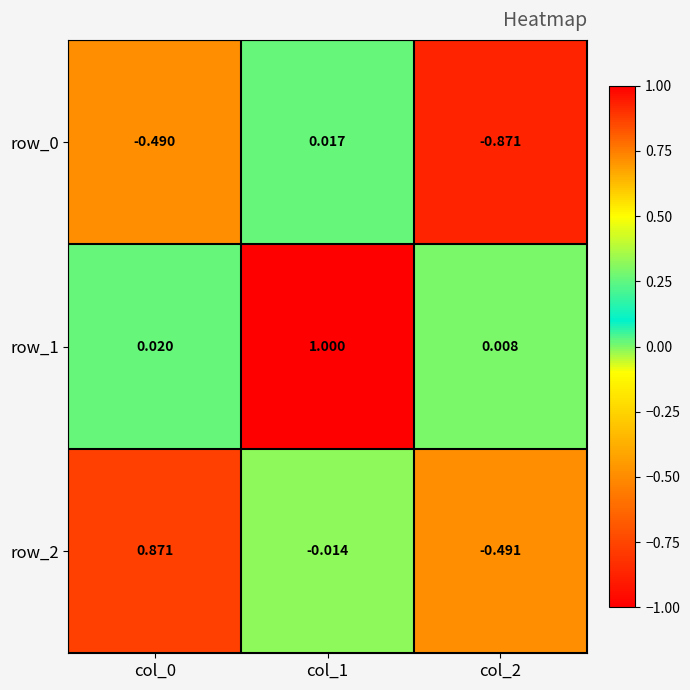

What is the highest value of the row_1 series?

1.0